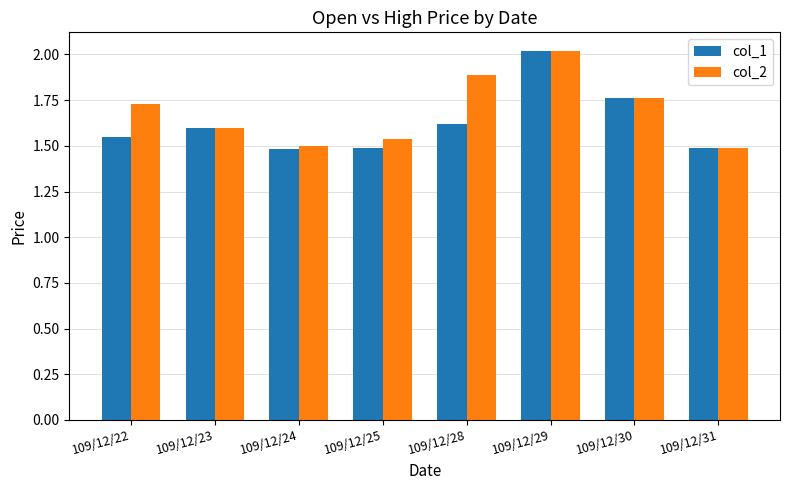

What are all the series names shown in the legend?

col_1, col_2